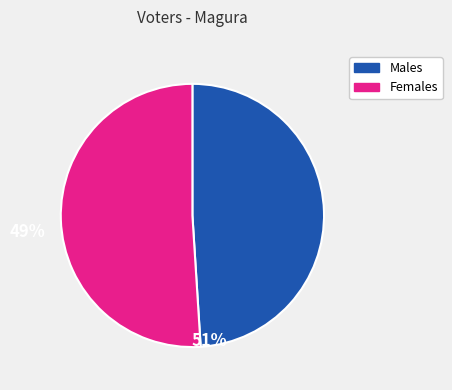

How many segments does this pie chart have?

2